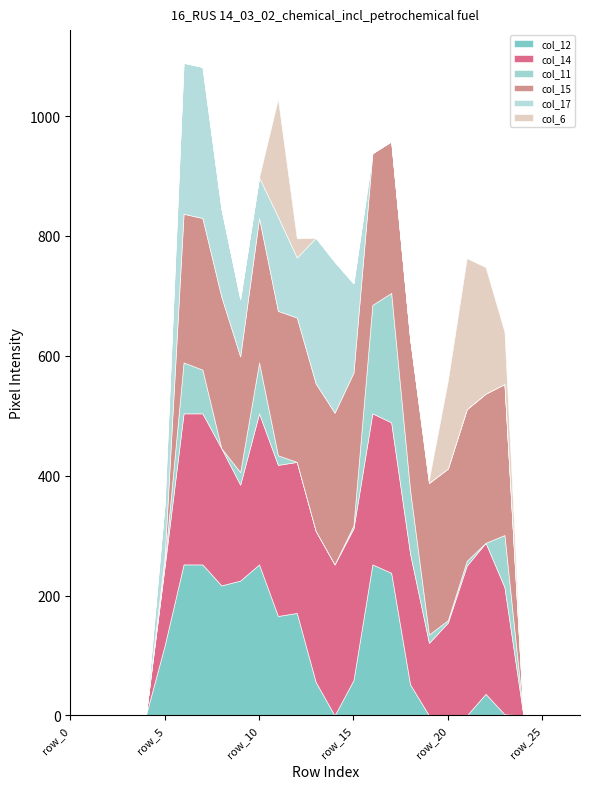

Rank the series at row_12 from lowest to highest value.

col_11, col_6, col_17, col_12, col_15, col_14